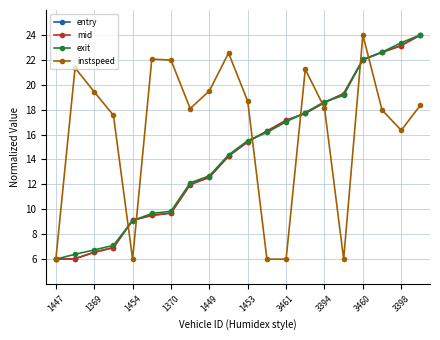

What is the value of the exit point at the 5th from the left?

9.1